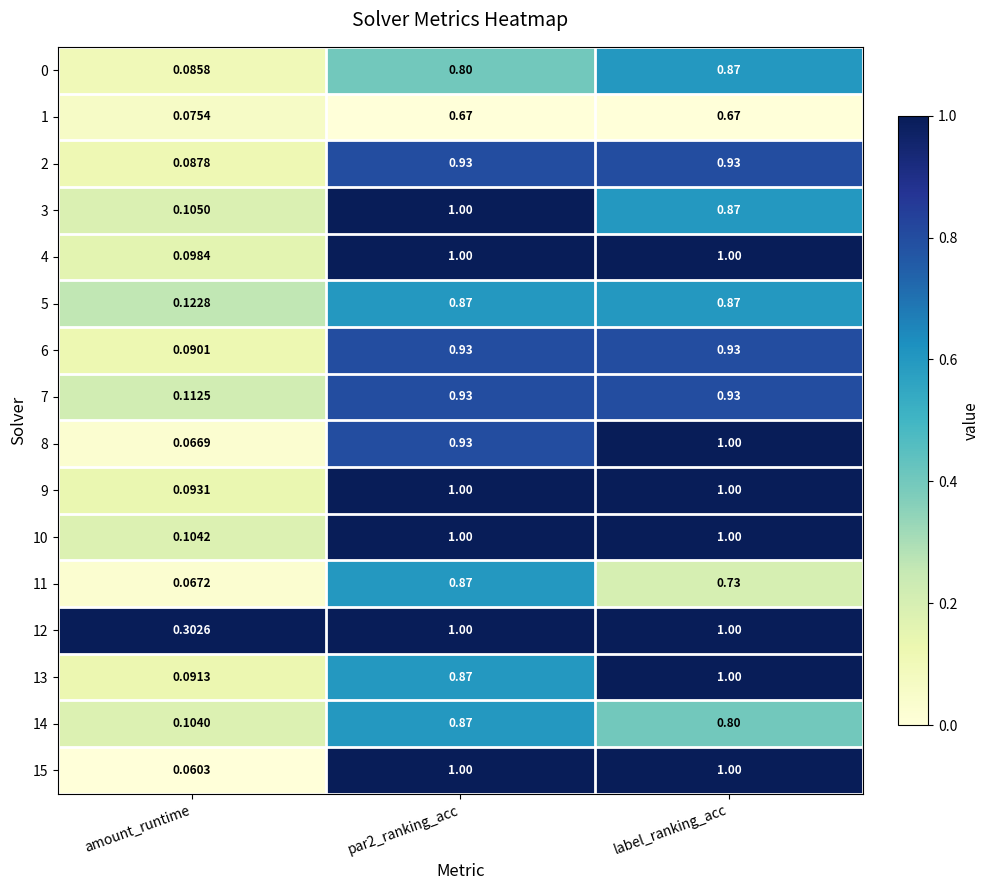

Which series has the largest range (max minus min)?

15